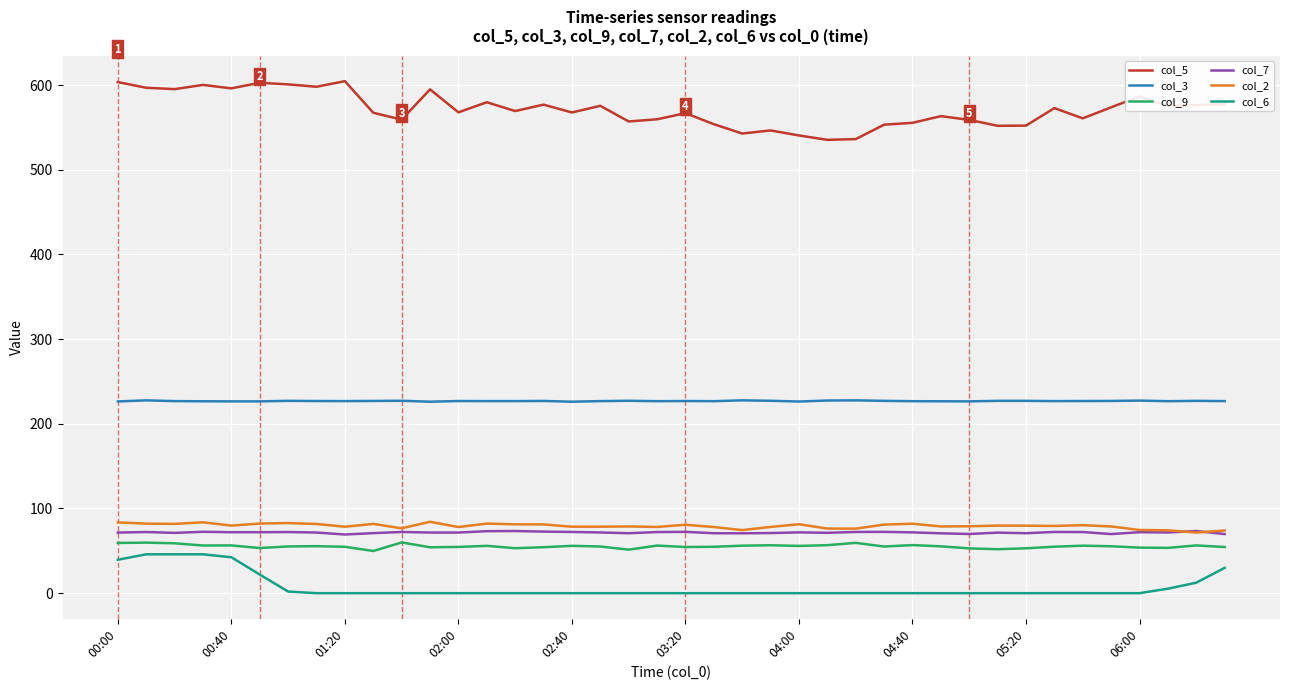

True or false: col_6 and col_2 cross at least once.

False